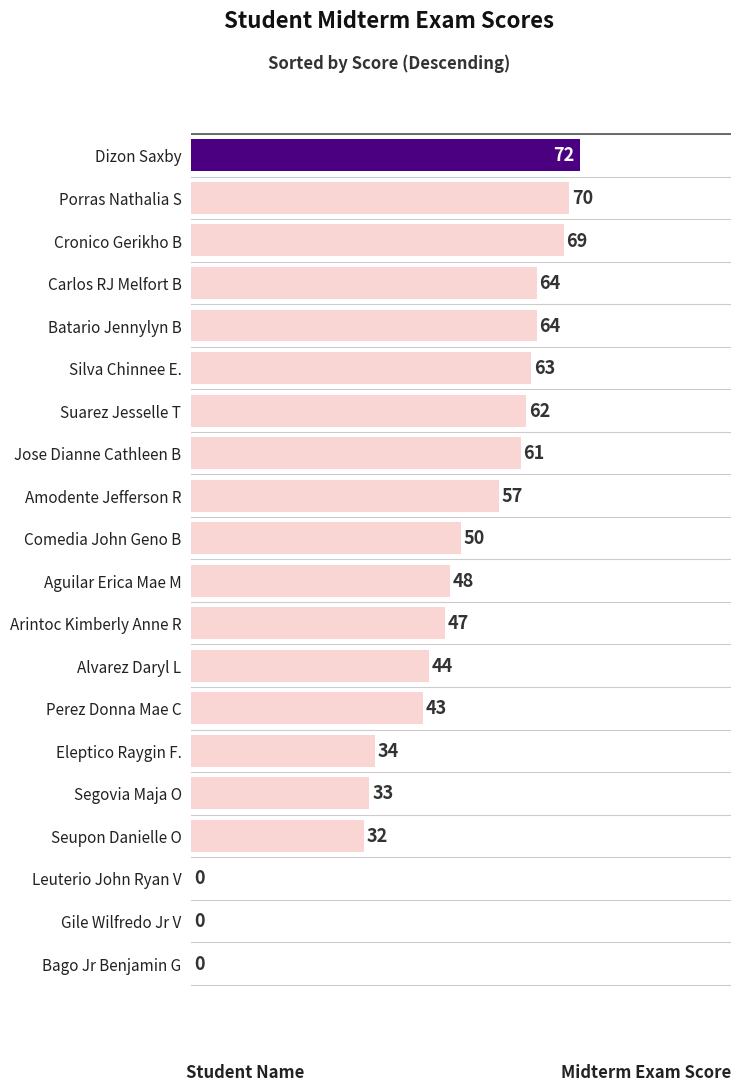

Between Arintoc Kimberly Anne R and Silva Chinnee E., which is larger?

Silva Chinnee E.